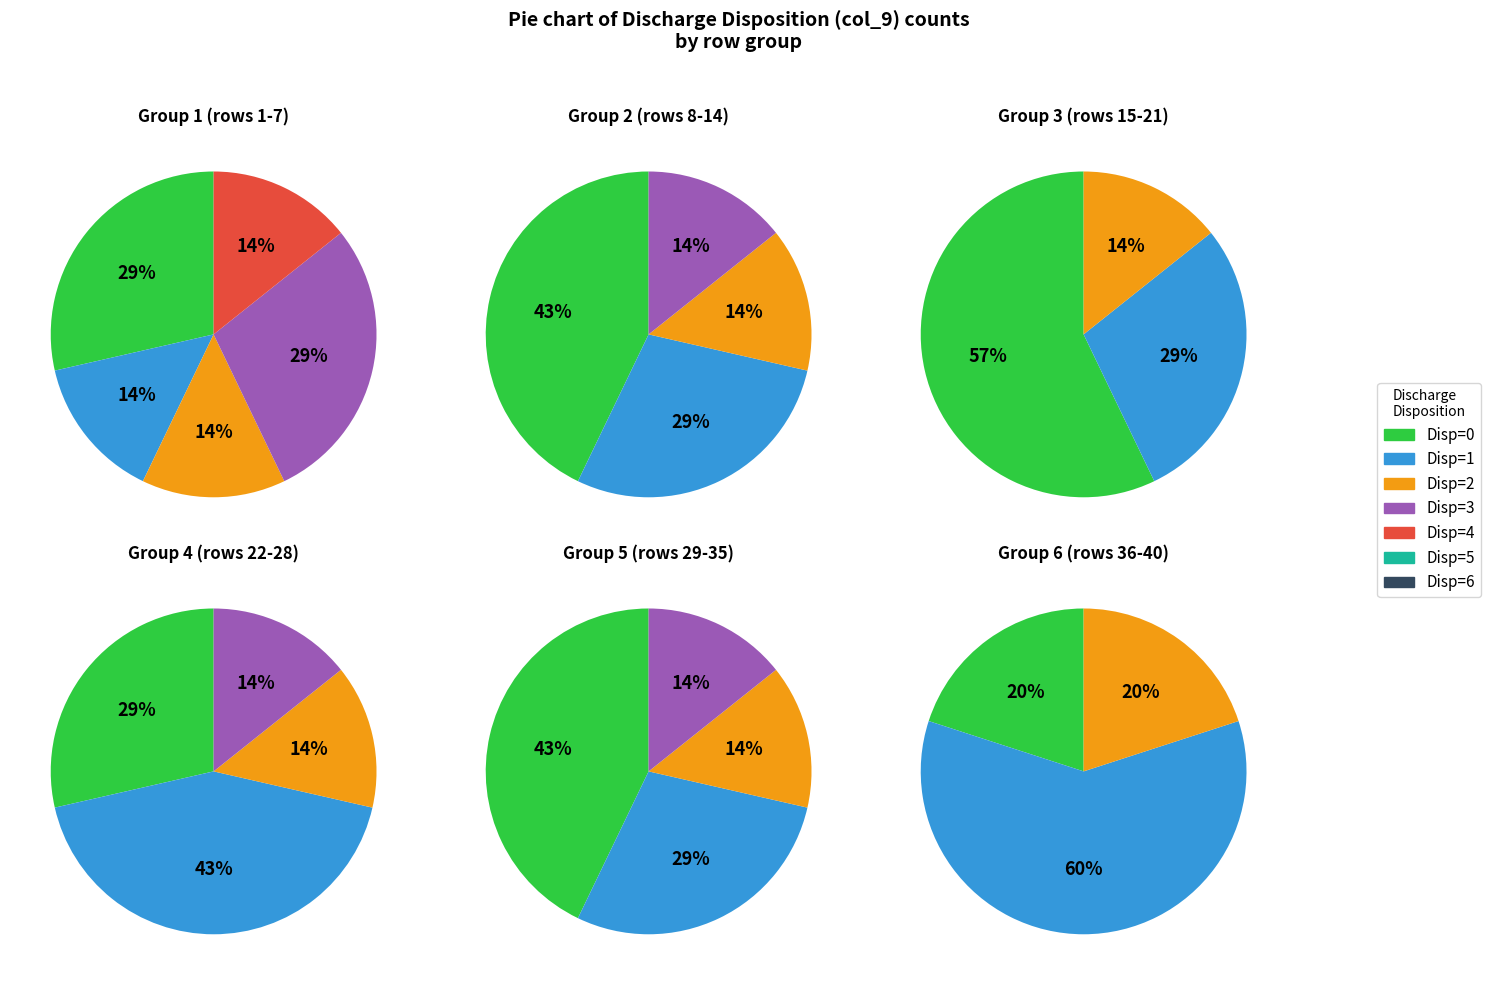

What is the ratio of the value at 4 to the value at 9?

1.7